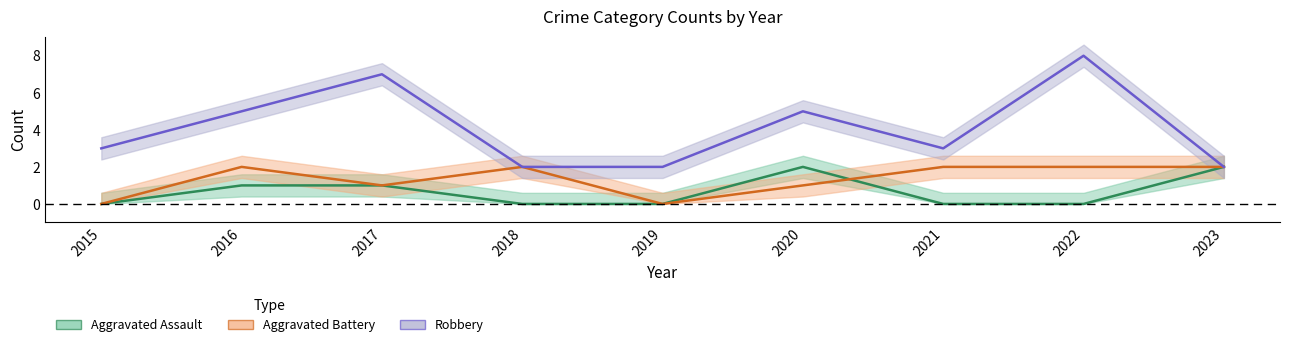

The value of Aggravated Battery at 2022 is 3. True or false?

False